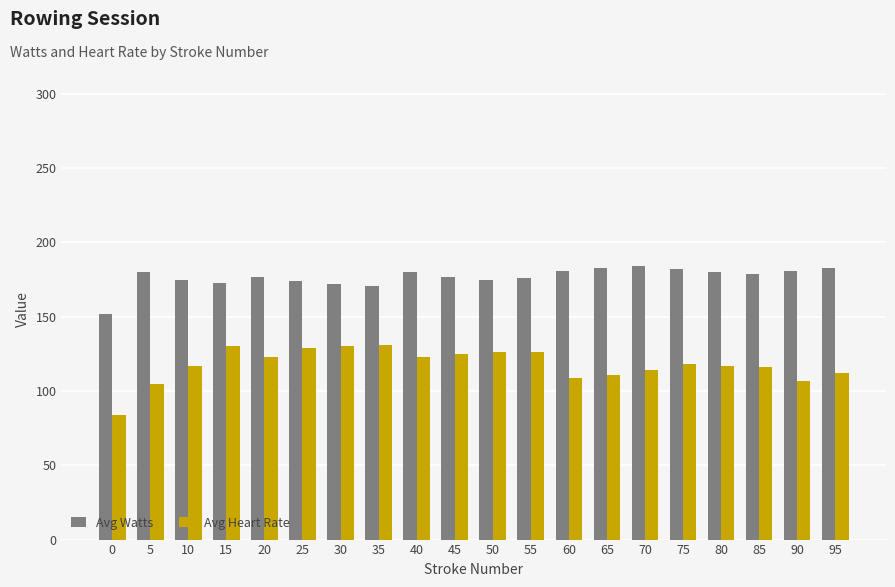

What is the value of the Avg Heart Rate bar at the 13th from the left?

109